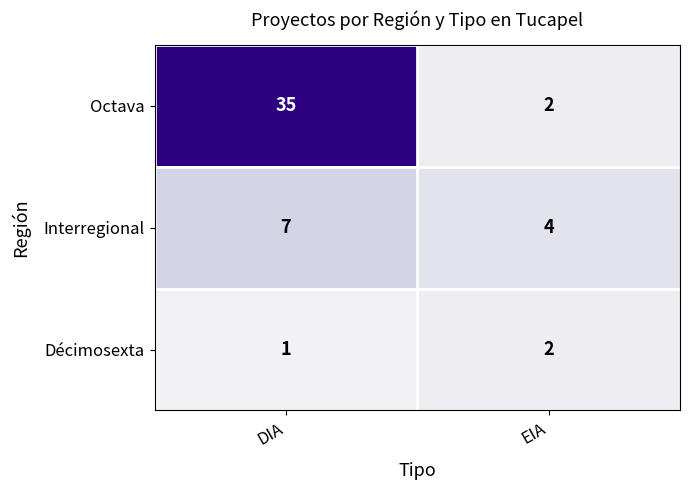

Which label corresponds to the smallest value in the chart?

DIA